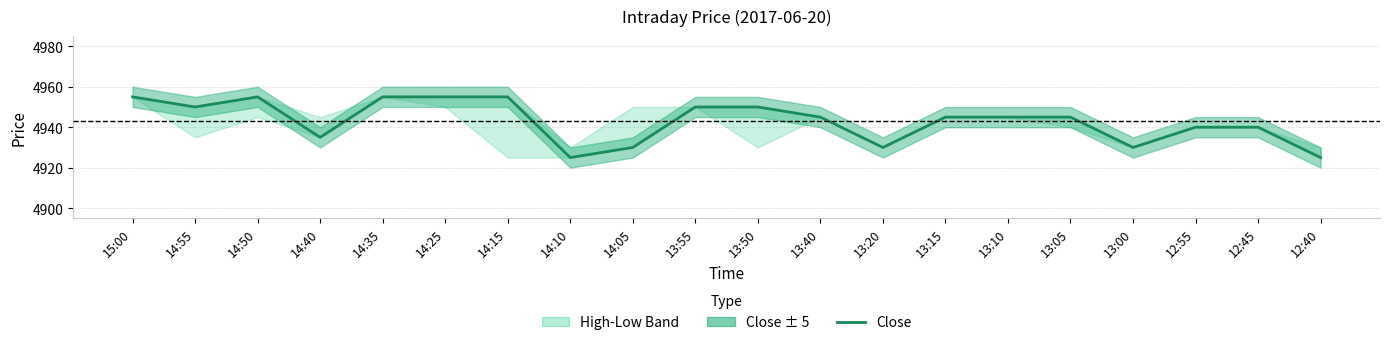

What value does the data have at 13:40, to the nearest 10?

4940